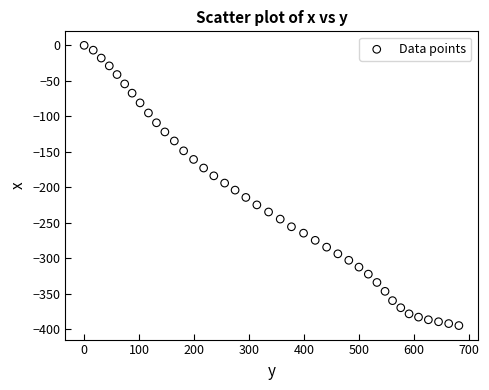

What is the range of Y values (max minus min)?

394.5